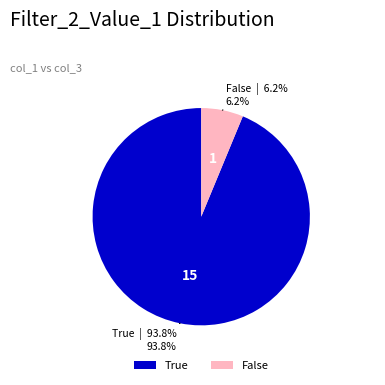

What is the total percentage of False and True?

100.0%